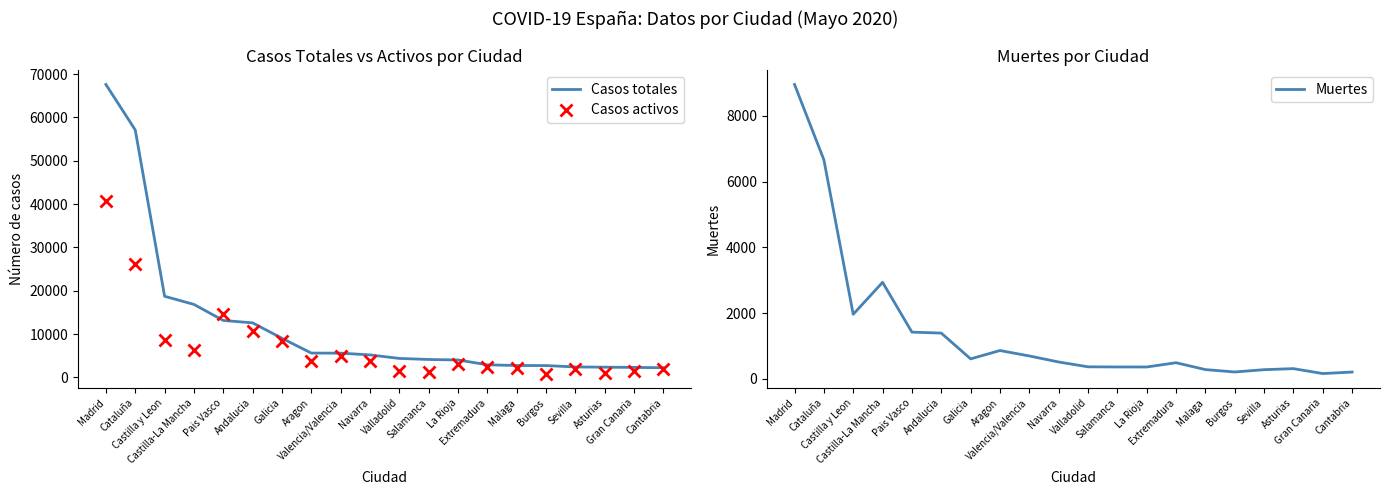

List the labels in order of Casos activos value, largest first.

Madrid, Cataluña, Pais Vasco, Andalucia, Castilla y Leon, Galicia, Castilla-La Mancha, Valencia/Valencia, Navarra, Aragon, La Rioja, Extremadura, Malaga, Cantabria, Sevilla, Valladolid, Gran Canaria, Salamanca, Asturias, Burgos